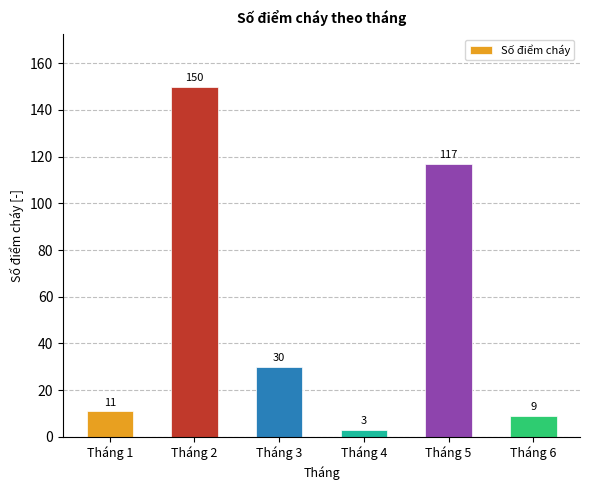

What value does the data have at Tháng 3, to the nearest 5?

30